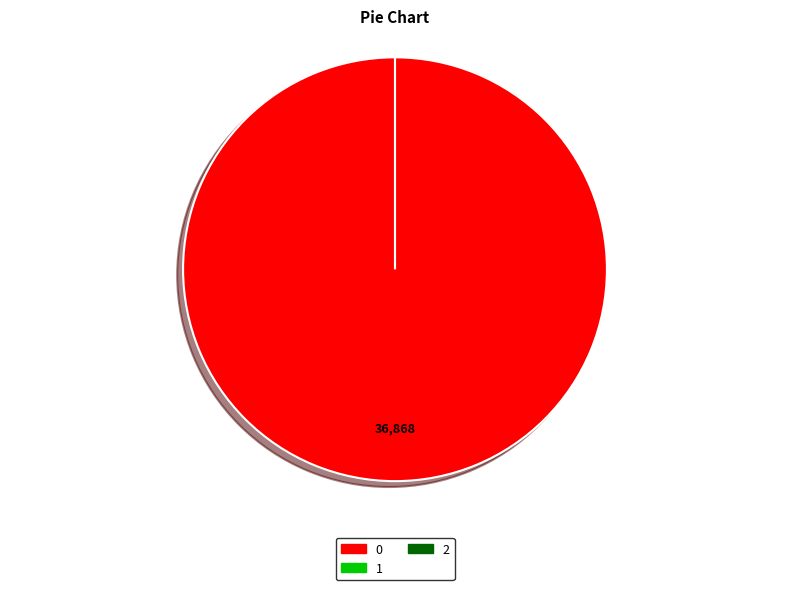

Which has a higher value, 2 or 1?

2